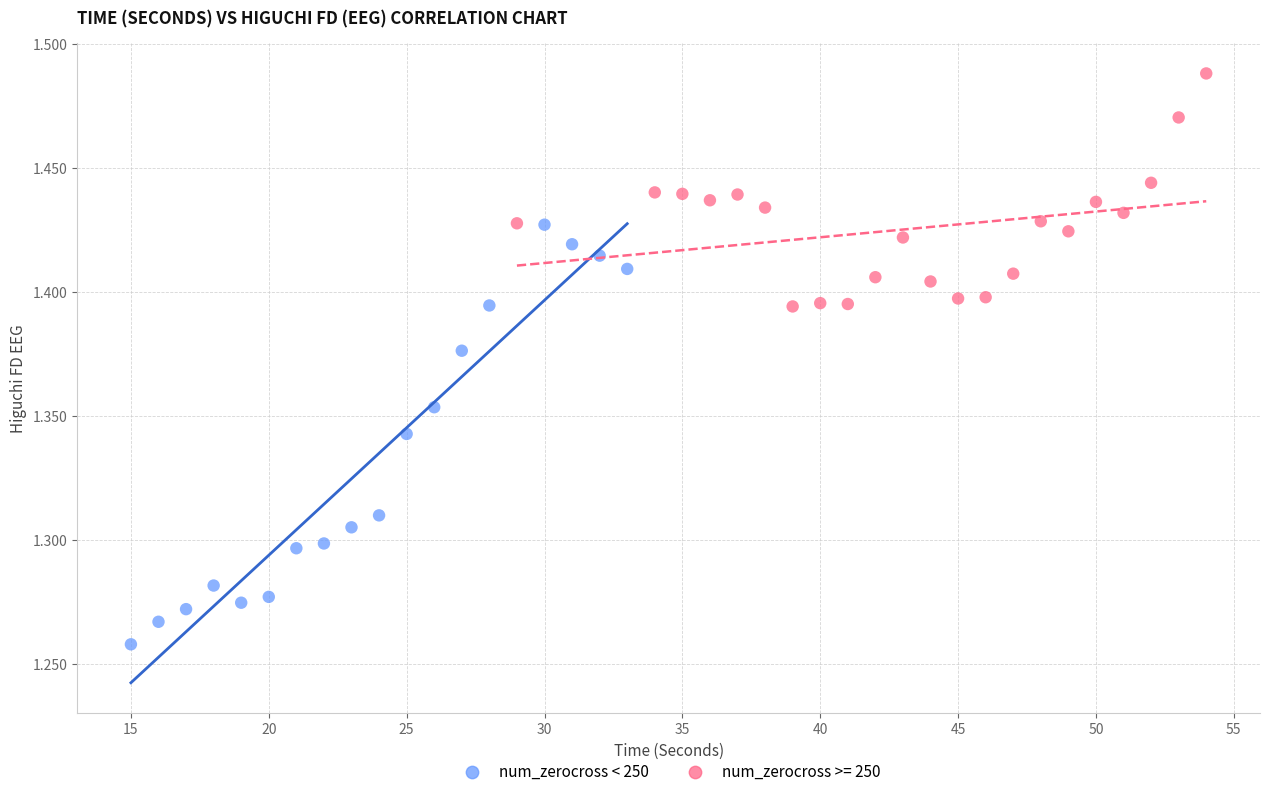

Which series has the widest spread of Y values?

num_zerocross < 250